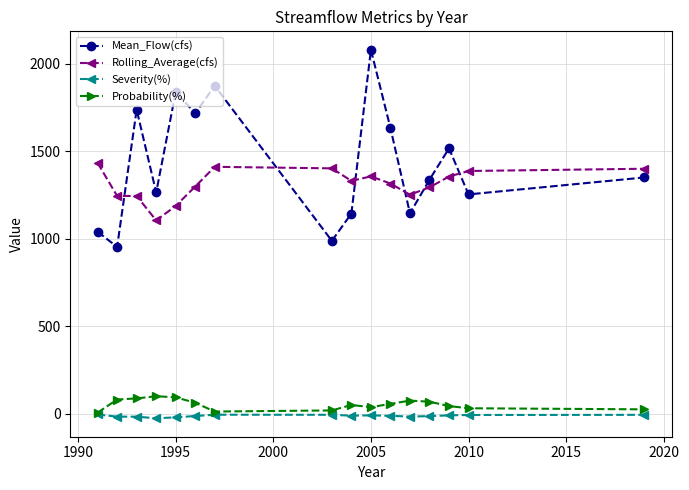

List the series in order of their peak value, highest first.

Mean_Flow(cfs), Rolling_Average(cfs), Probability(%), Severity(%)